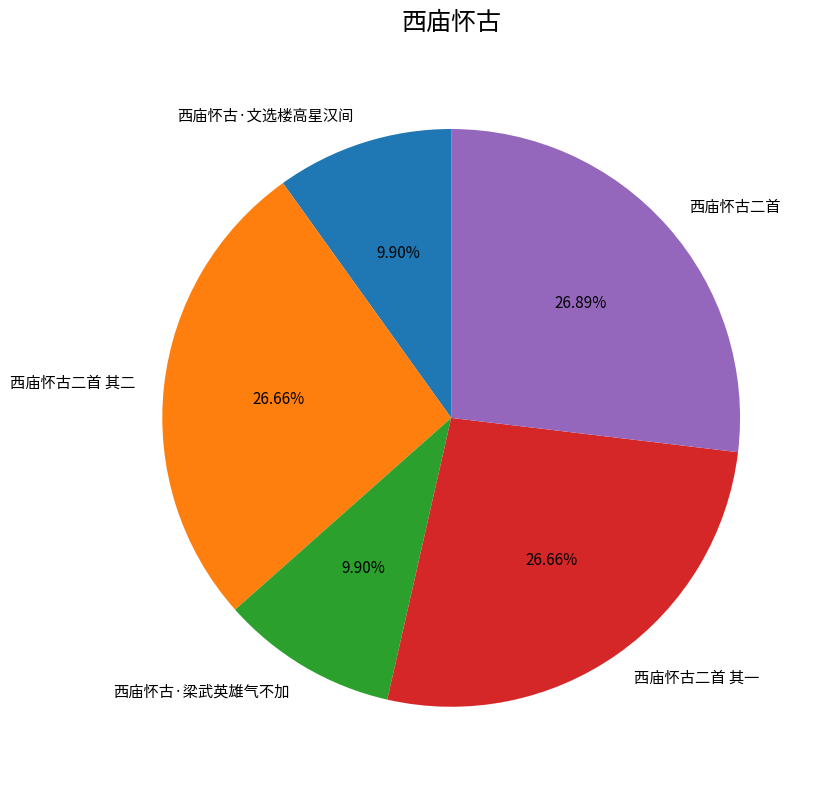

Is the sum of 西庙怀古·文选楼高星汉间 and 西庙怀古二首 其一 greater than half?

No